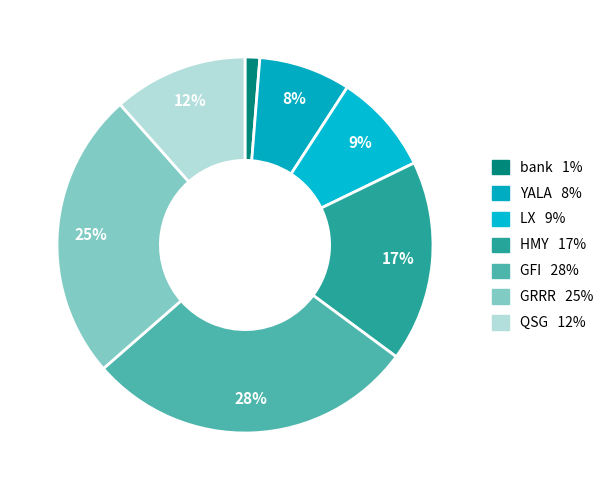

Rank the categories by value from lowest to highest.

bank, YALA, LX, QSG, HMY, GRRR, GFI